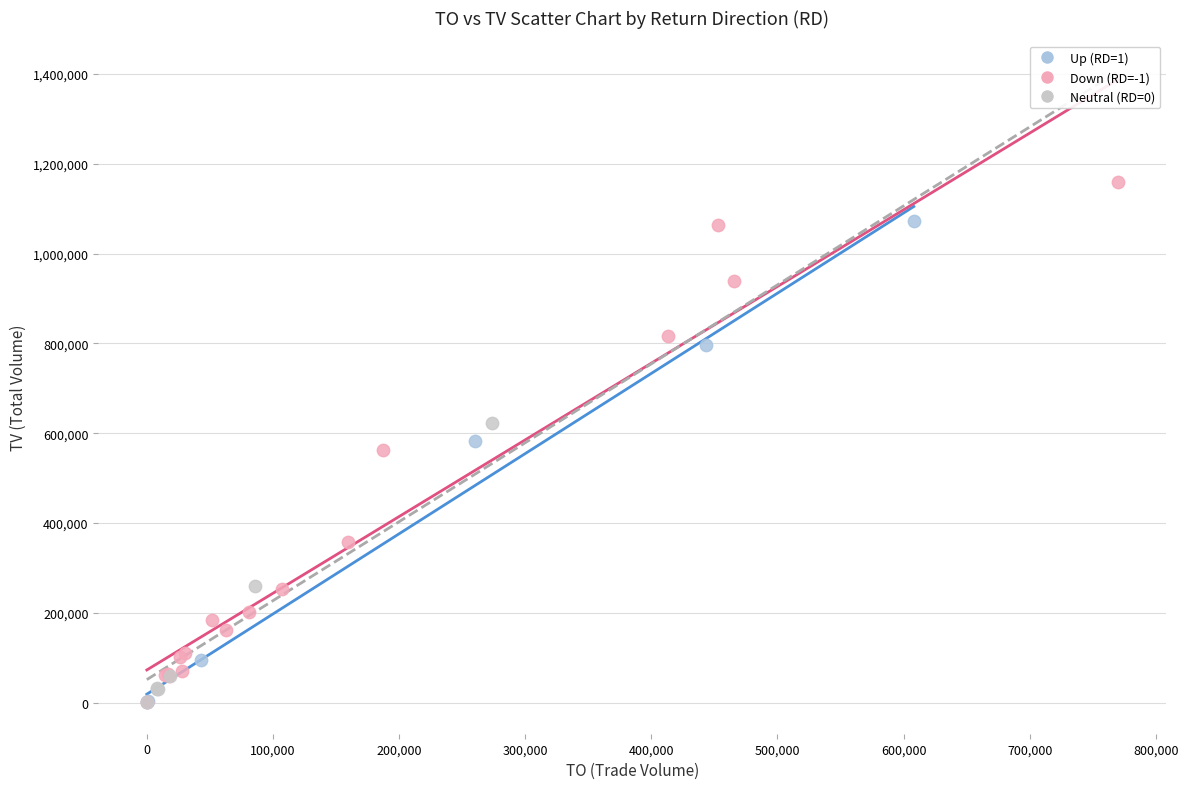

Which series contains the highest Y value?

Down (RD=-1)